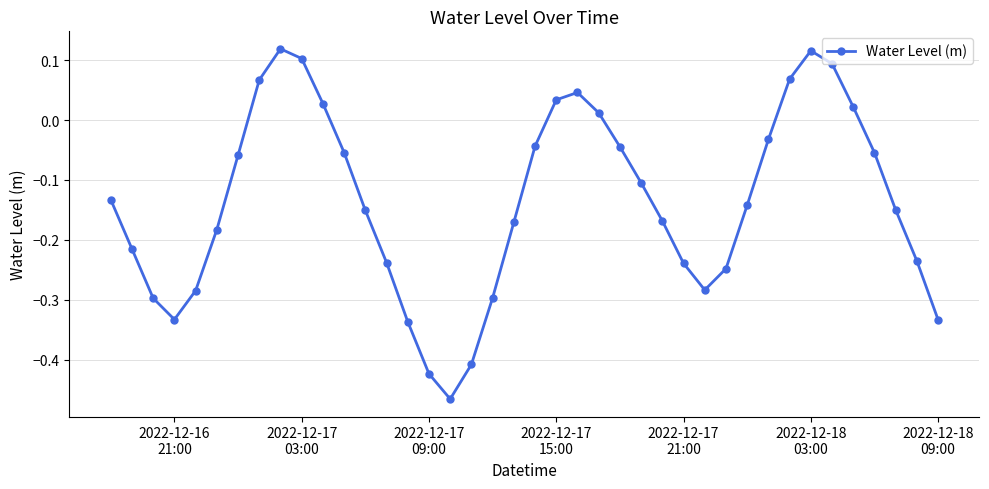

How many points are lower than both their immediate neighbors (excluding endpoints)?

3